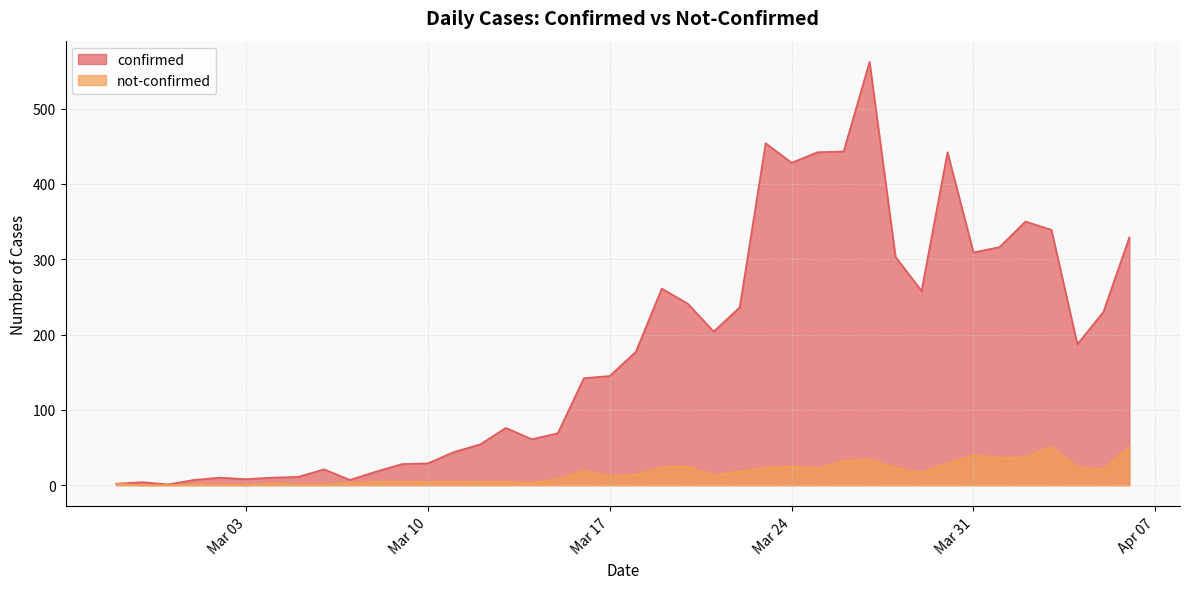

What is the total value across all series at 2020-03-07?

10